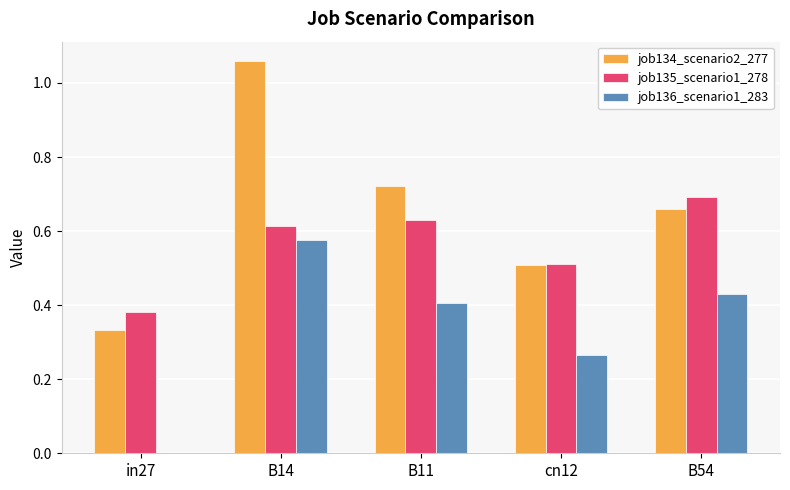

The value of job134_scenario2_277 at B11 is 0.7. True or false?

True